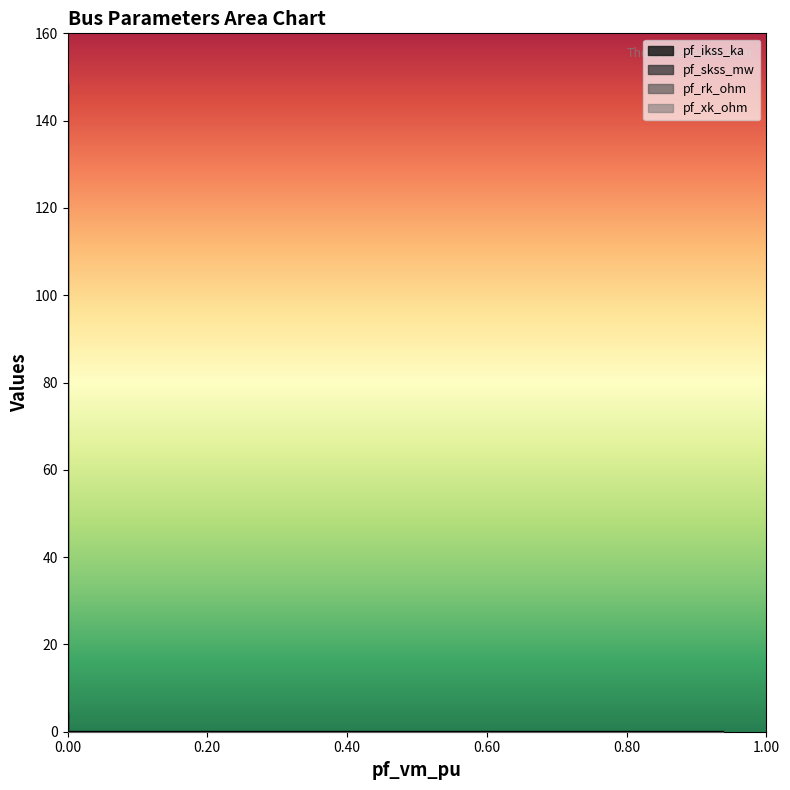

What is the average value of the pf_rk_ohm series?

0.1